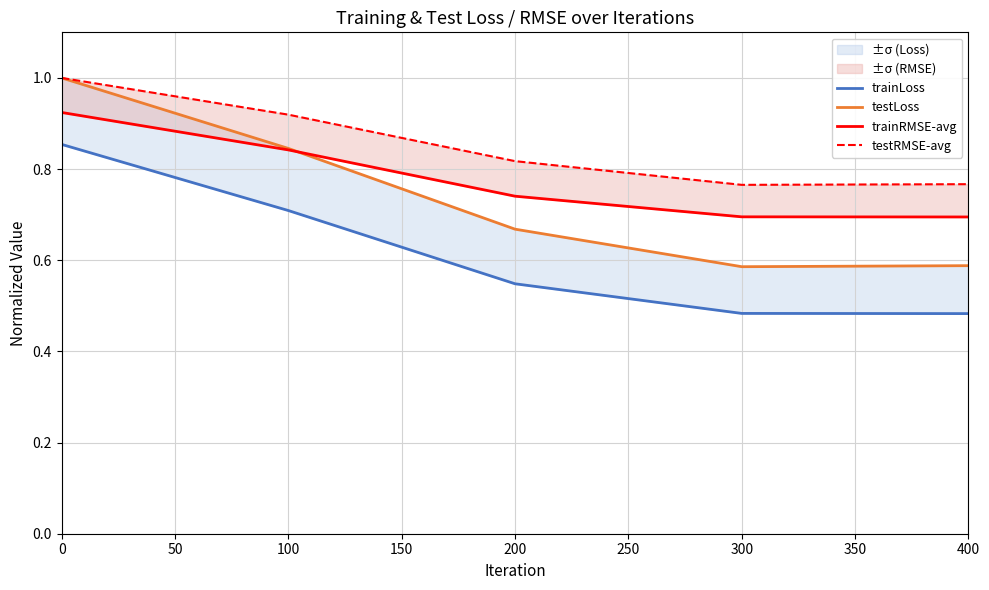

What is the minimum value shown in the chart?

0.5